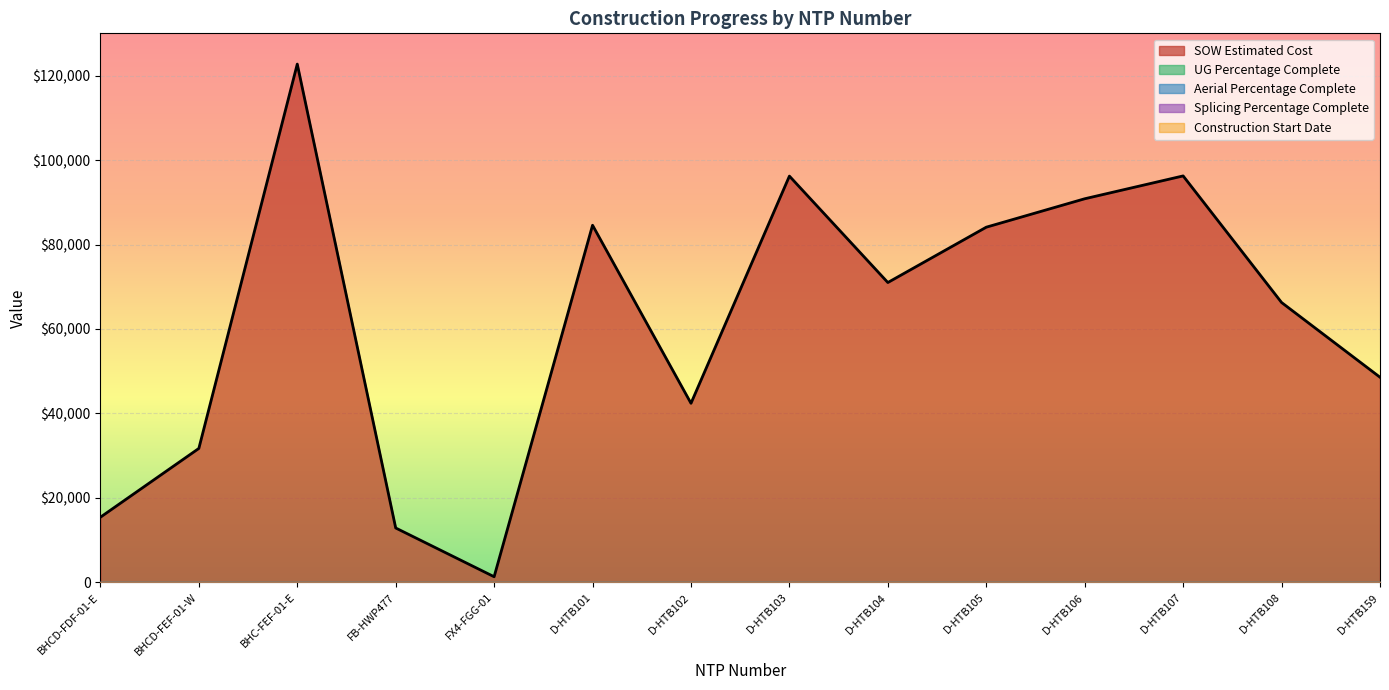

Reading left to right, transcribe all the data shown in this chart.

Construction Start Date: BHCD-FDF-01-E=0.0	BHCD-FEF-01-W=0.0	BHC-FEF-01-E=0.0	FB-HWP477=0.0	FX4-FGG-01=0.0	D-HTB101=0.0	D-HTB102=0.0	D-HTB103=0.0	D-HTB104=0.0	D-HTB105=0.0	D-HTB106=0.0	D-HTB107=0.0	D-HTB108=0.0	D-HTB159=0.0
UG Percentage Complete: BHCD-FDF-01-E=0.0	BHCD-FEF-01-W=0.0	BHC-FEF-01-E=0.0	FB-HWP477=0.0	FX4-FGG-01=0.0	D-HTB101=0.0	D-HTB102=0.0	D-HTB103=0.0	D-HTB104=0.0	D-HTB105=0.0	D-HTB106=0.0	D-HTB107=0.0	D-HTB108=0.0	D-HTB159=0.0
Aerial Percentage Complete: BHCD-FDF-01-E=0.0	BHCD-FEF-01-W=0.0	BHC-FEF-01-E=0.0	FB-HWP477=0.0	FX4-FGG-01=0.0	D-HTB101=0.0	D-HTB102=0.0	D-HTB103=0.0	D-HTB104=0.0	D-HTB105=0.0	D-HTB106=0.0	D-HTB107=0.0	D-HTB108=0.0	D-HTB159=0.0
Splicing Percentage Complete: BHCD-FDF-01-E=0.0	BHCD-FEF-01-W=0.0	BHC-FEF-01-E=0.0	FB-HWP477=0.0	FX4-FGG-01=0.0	D-HTB101=0.0	D-HTB102=0.0	D-HTB103=0.0	D-HTB104=0.0	D-HTB105=0.0	D-HTB106=0.0	D-HTB107=0.0	D-HTB108=0.0	D-HTB159=0.0
SOW Estimated Cost: BHCD-FDF-01-E=15436.9	BHCD-FEF-01-W=31717.7	BHC-FEF-01-E=122715.9	FB-HWP477=12886.4	FX4-FGG-01=1343.9	D-HTB101=84564.5	D-HTB102=42408.0	D-HTB103=96198.5	D-HTB104=71001.0	D-HTB105=84103.0	D-HTB106=90832.0	D-HTB107=96242.0	D-HTB108=66271.5	D-HTB159=48577.0